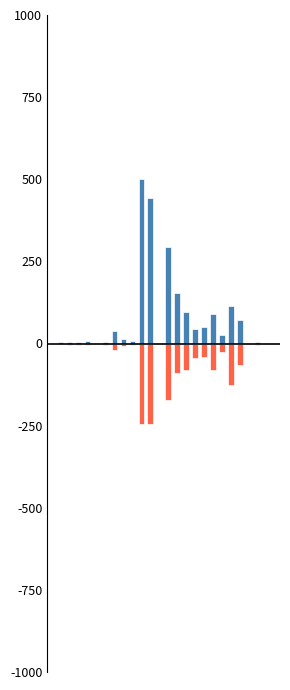

Where is col_2 (sum) nearest to the value 250?

12